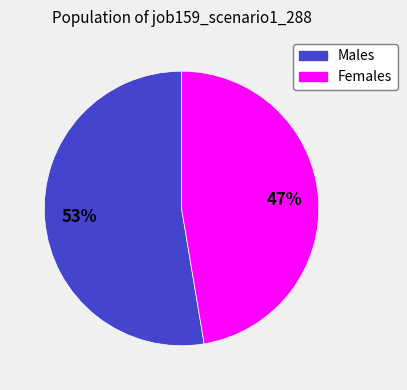

What percentage is the Males slice, to the nearest percent?

53%